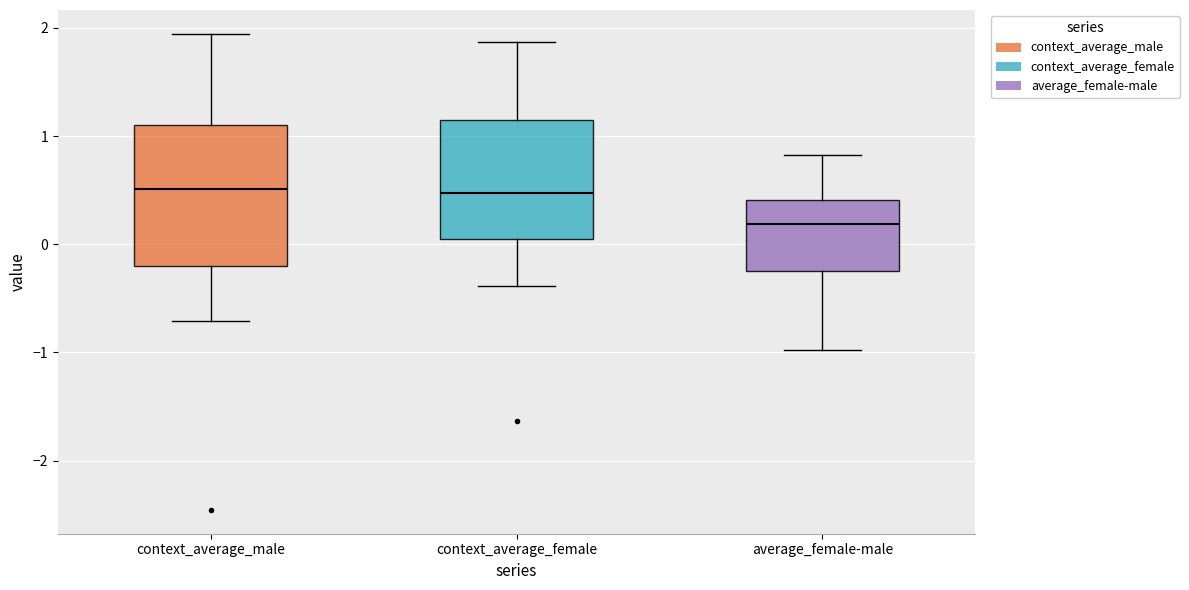

Reading left to right, read every box against the y-axis: the position of its median line, the range the box covers, and the ends of its whiskers. The values are not printed on the chart, so give them approximately, as read against the axis.

context_average_male: median 0.5, box -0.2 to 1.1, whiskers -0.7 to 1.9
context_average_female: median 0.5, box 0.0 to 1.1, whiskers -0.4 to 1.9
average_female-male: median 0.2, box -0.2 to 0.4, whiskers -1.0 to 0.8